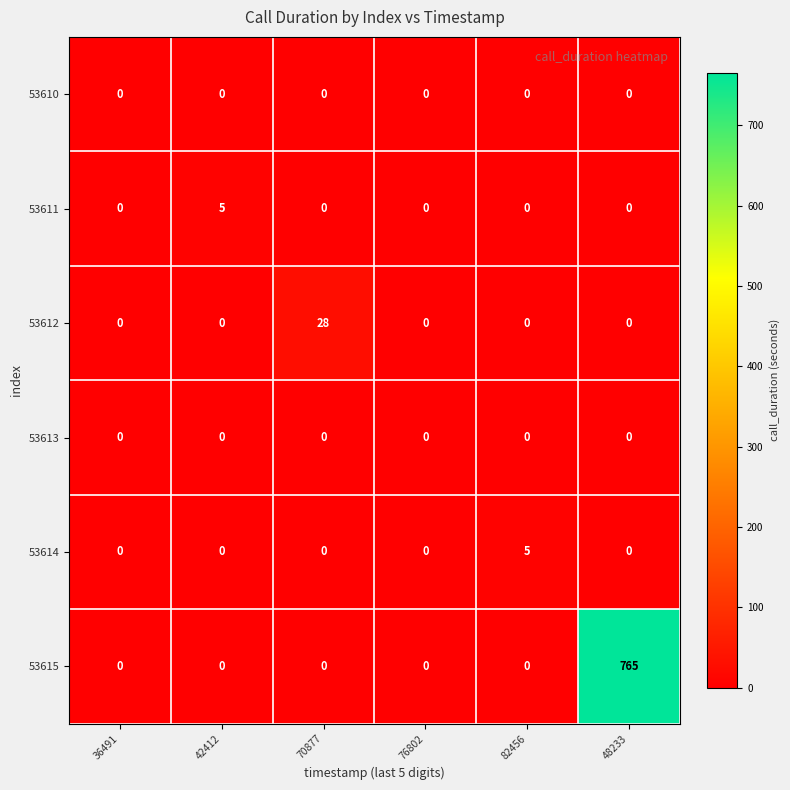

Which series has the largest total across all categories?

53615